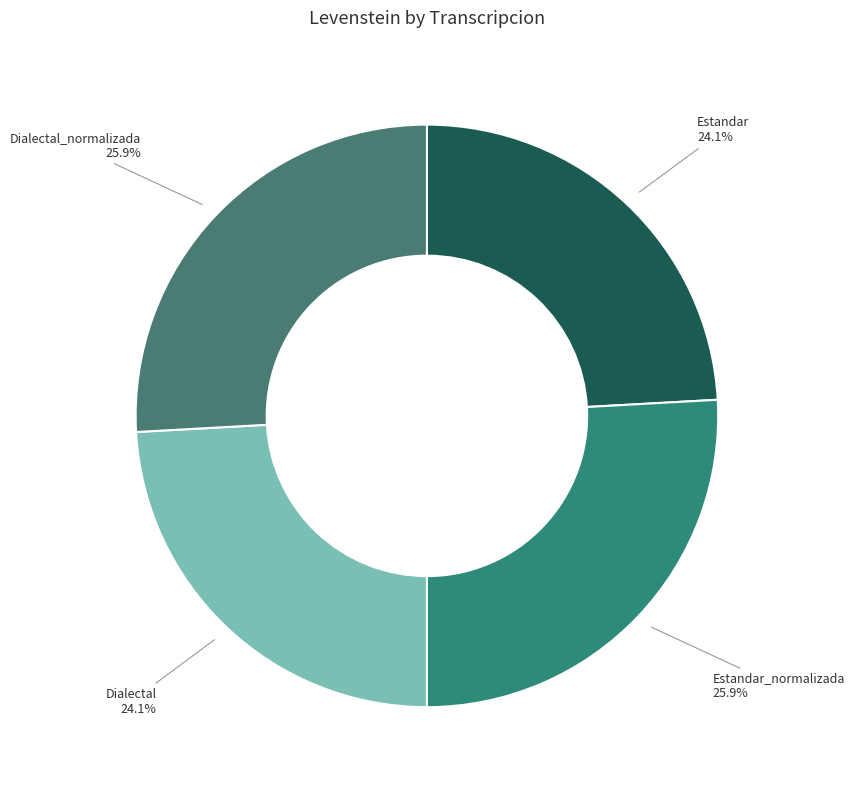

How many slices are in this pie chart?

4